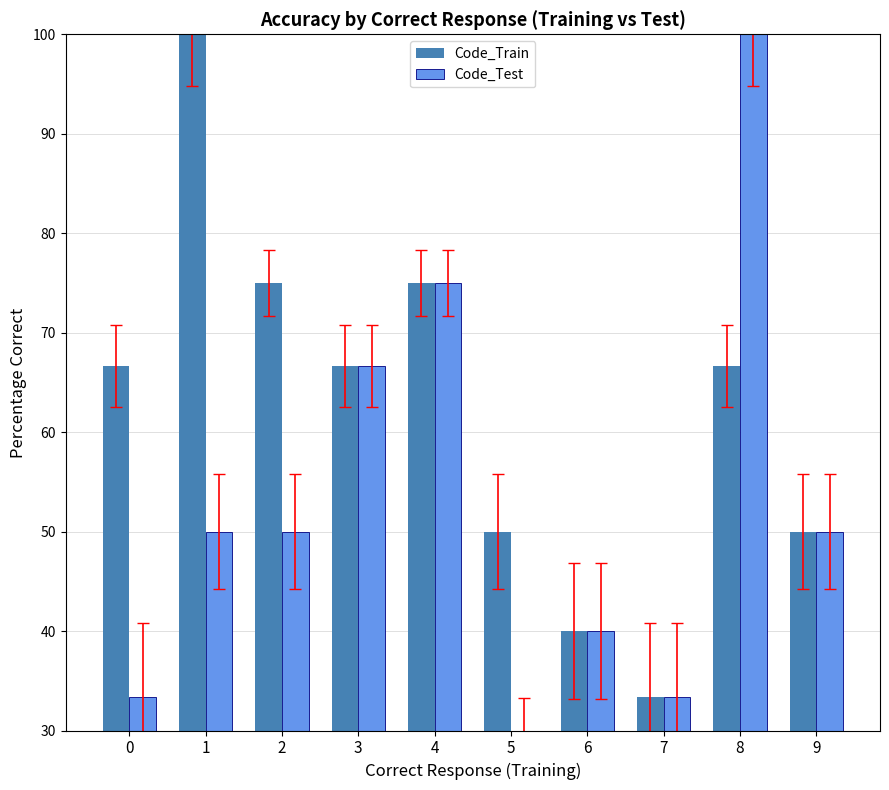

Is it true that Code_Test equals 57.6 at 0?

False